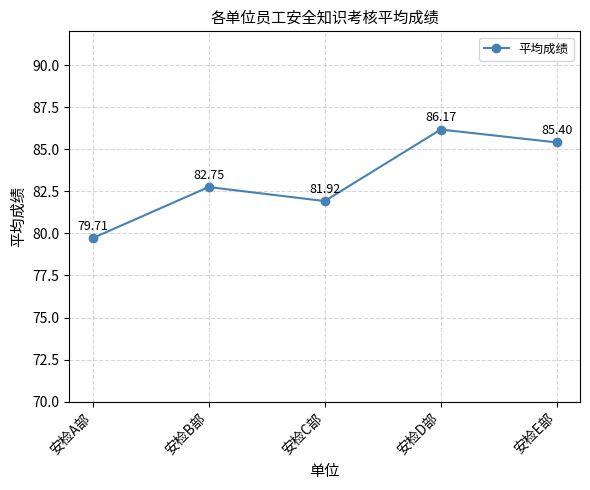

Count the number of data series in this chart.

1